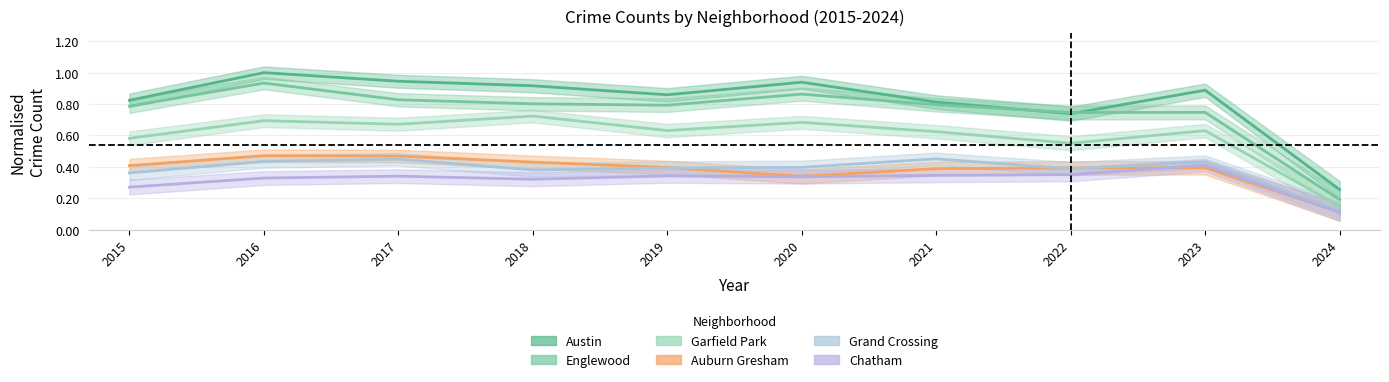

What is the average value of the Auburn Gresham series?

0.4